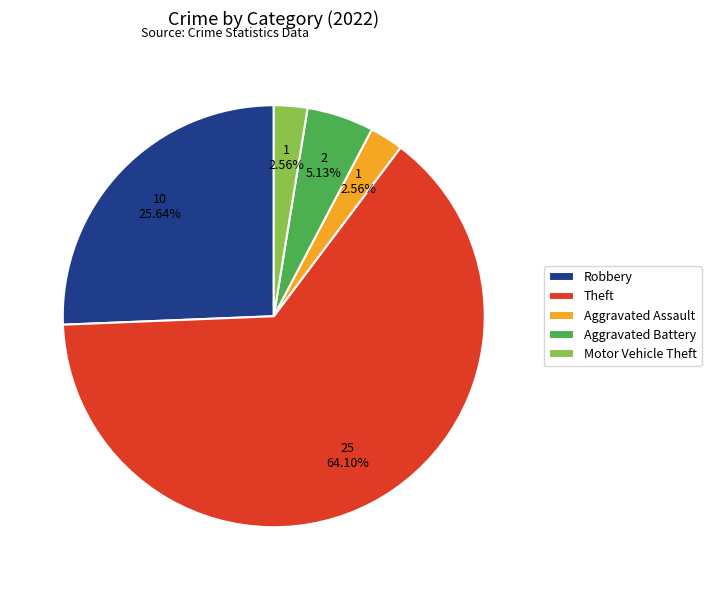

What is the majority slice?

Theft